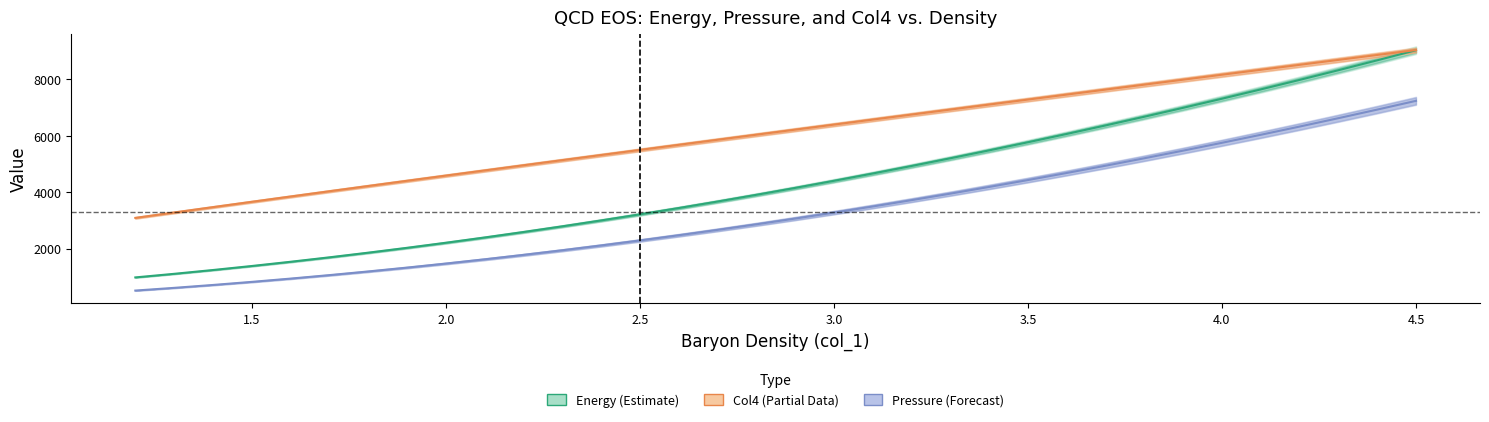

Between 2.0 and 3.0, which series saw the biggest shift?

Energy (Estimate)